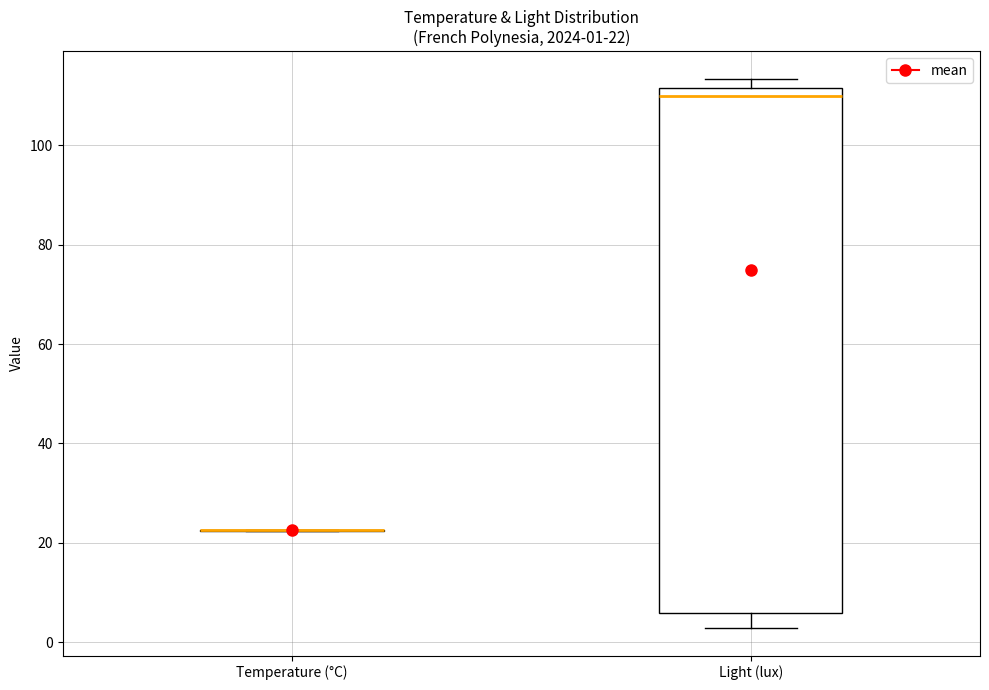

Which box is the tallest, from its lower edge to its upper edge?

Light (lux)